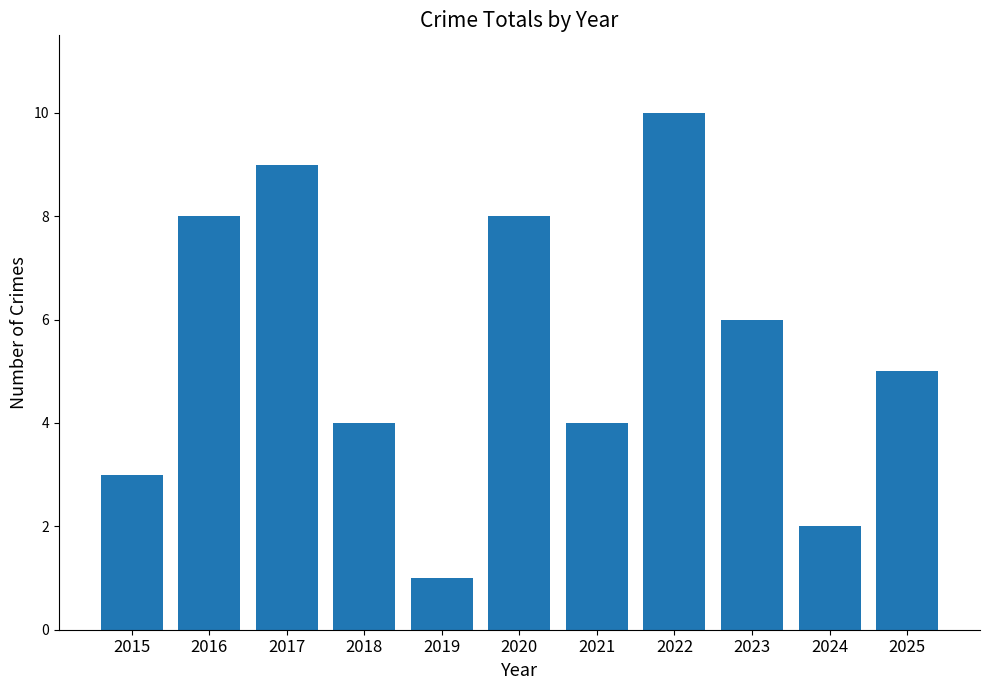

Does the chart contain any negative values?

No